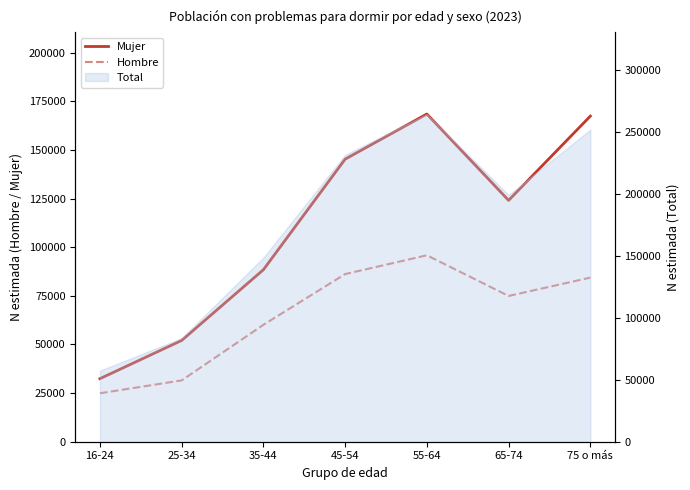

Rank the categories by Hombre value from lowest to highest.

16-24, 25-34, 35-44, 65-74, 75 o más, 45-54, 55-64